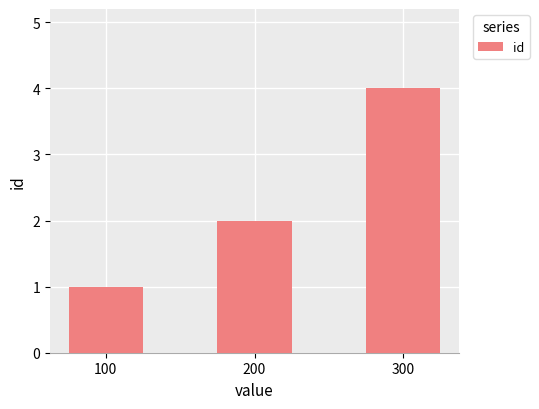

How many values are below 2?

1